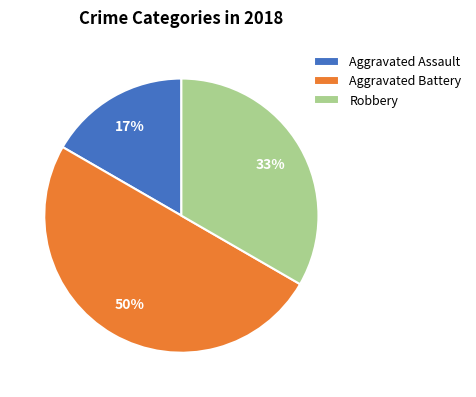

To the nearest percent, what portion does Robbery represent?

33%